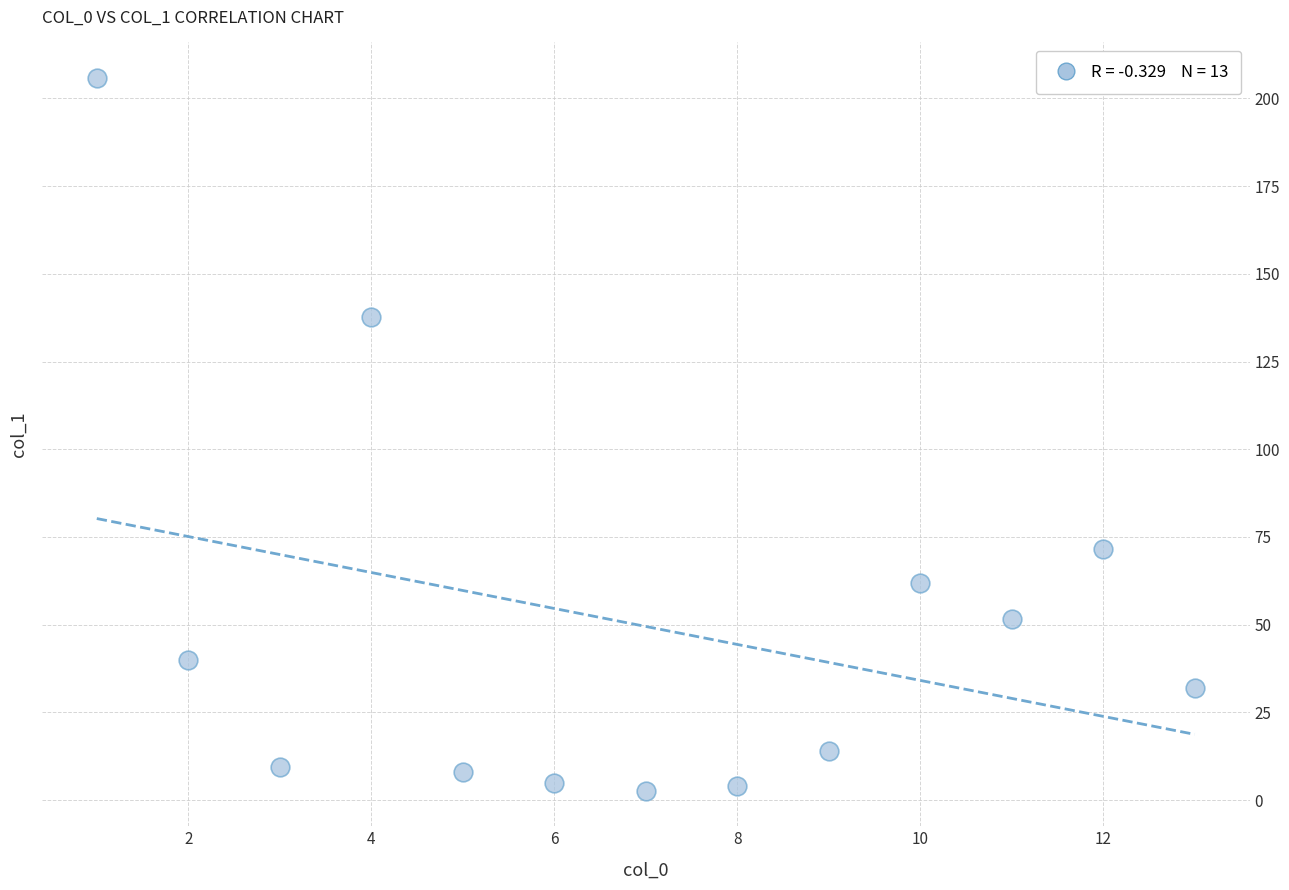

What is the range of X values (max minus min)?

12.0